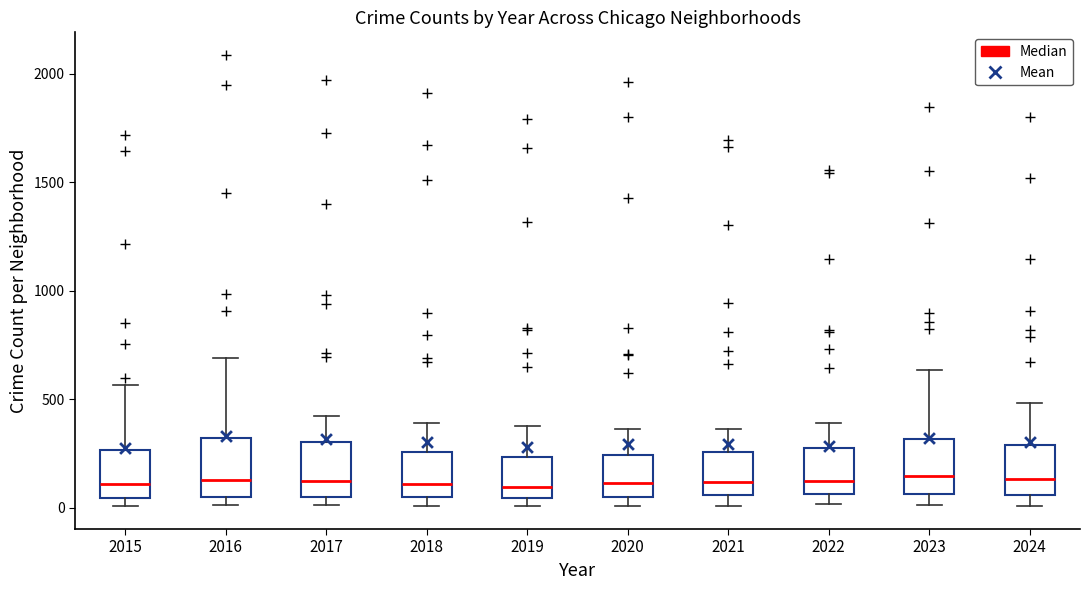

Where is the upper edge of the box at x = 2020 on the y-axis? The values are not printed on the chart, so give them approximately, as read against the axis.

250